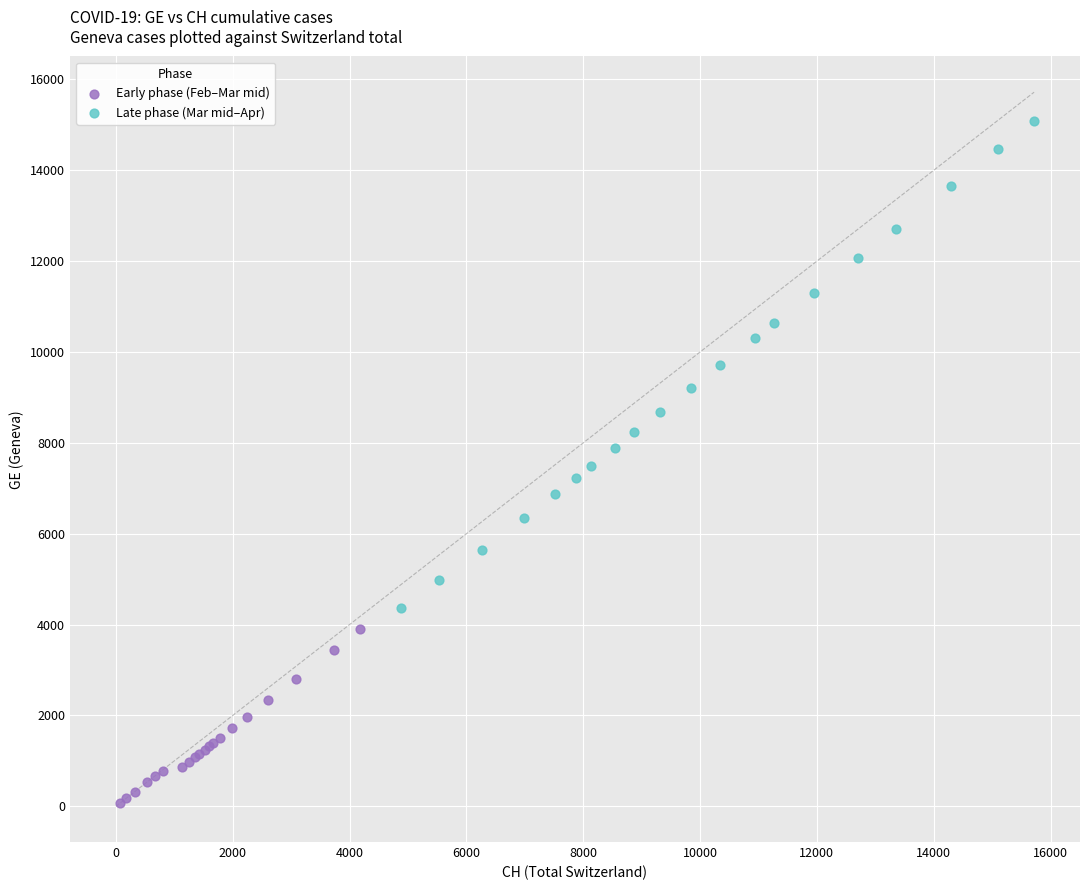

Which series has the widest spread of Y values?

Late phase (Mar mid–Apr)